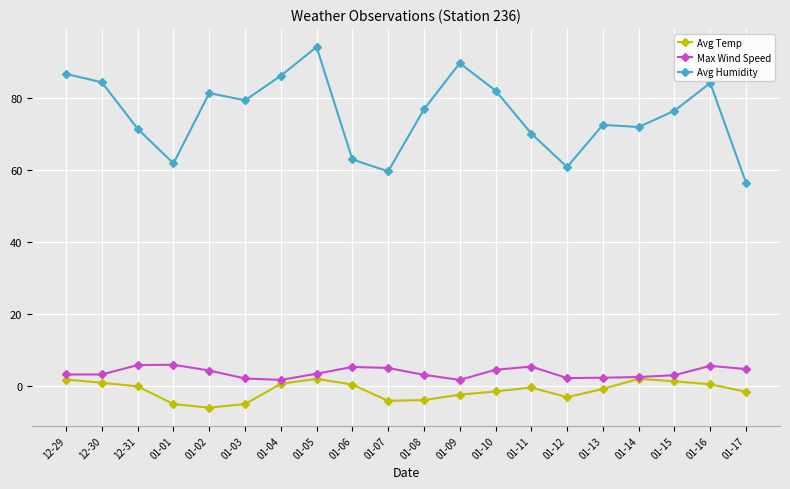

Which series has the largest total across all categories?

Avg Humidity